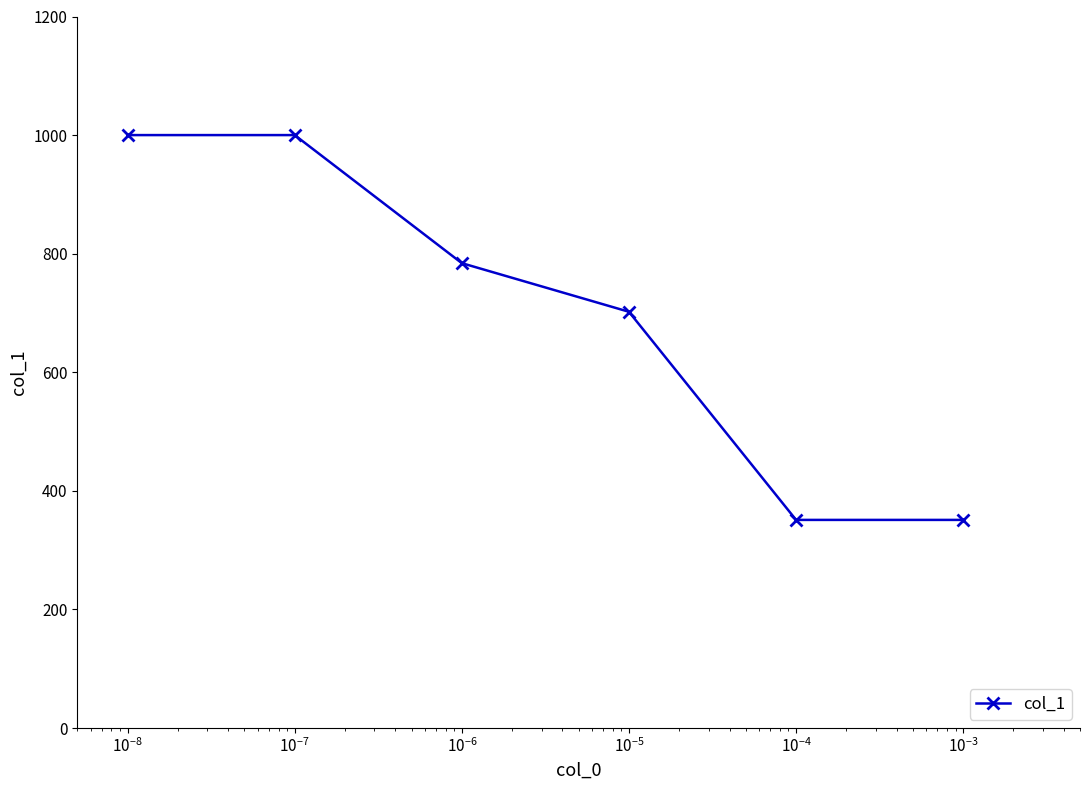

What is the average value?

698